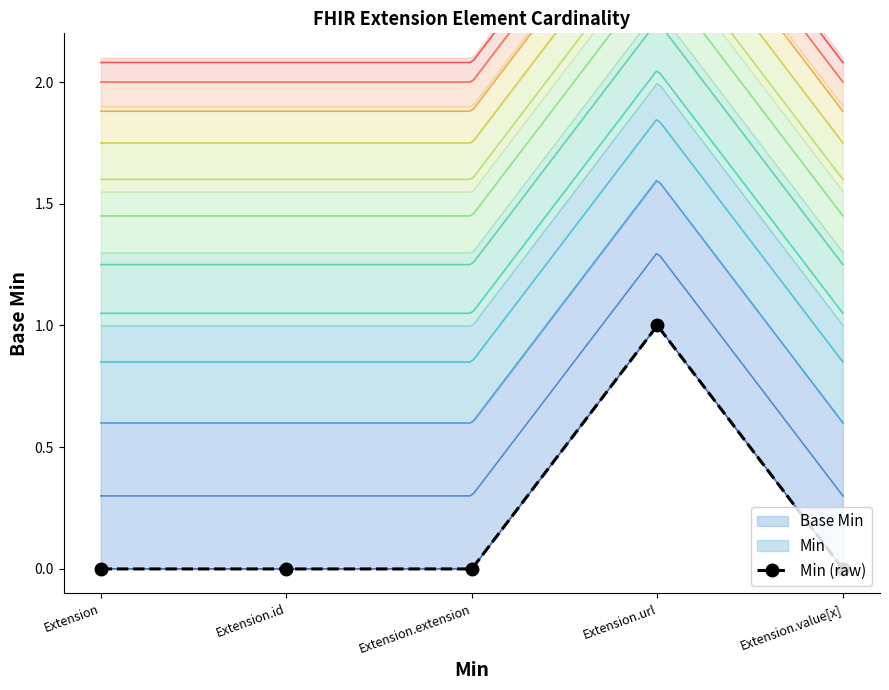

What is the label of the 3rd point from the right?

Extension.extension